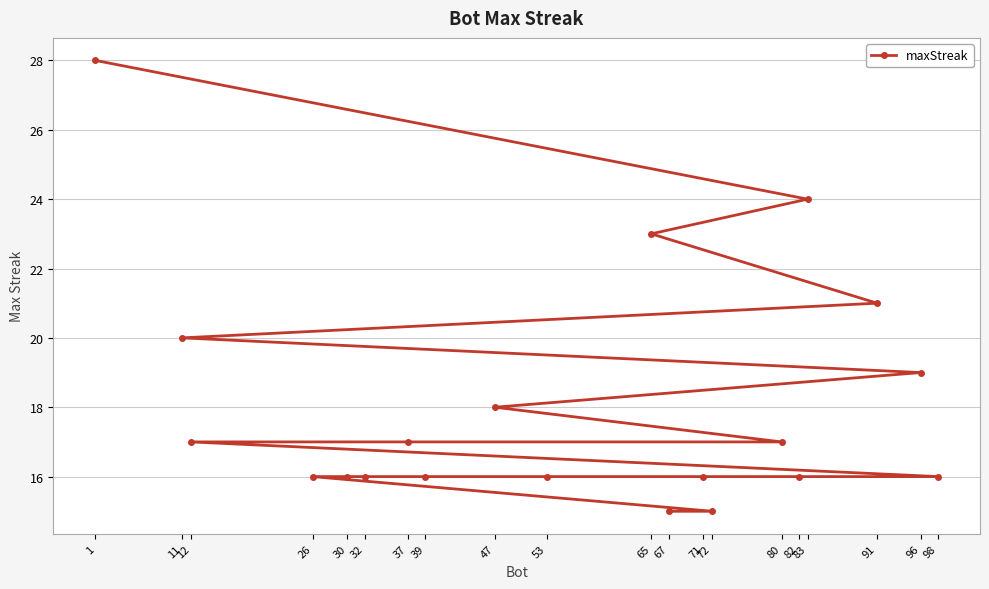

Does the chart display data point markers on the line(s)?

Yes